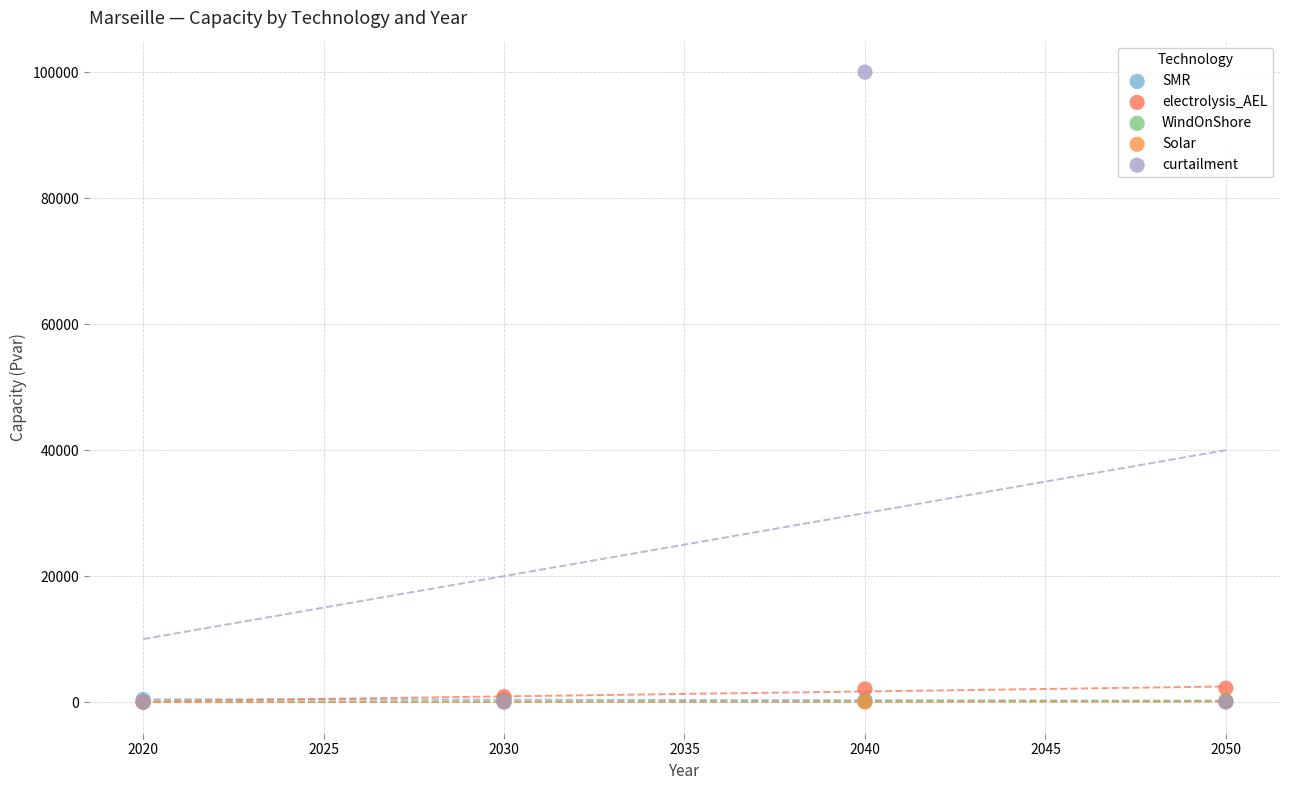

What are all the series names shown in the legend?

SMR, electrolysis_AEL, WindOnShore, Solar, curtailment